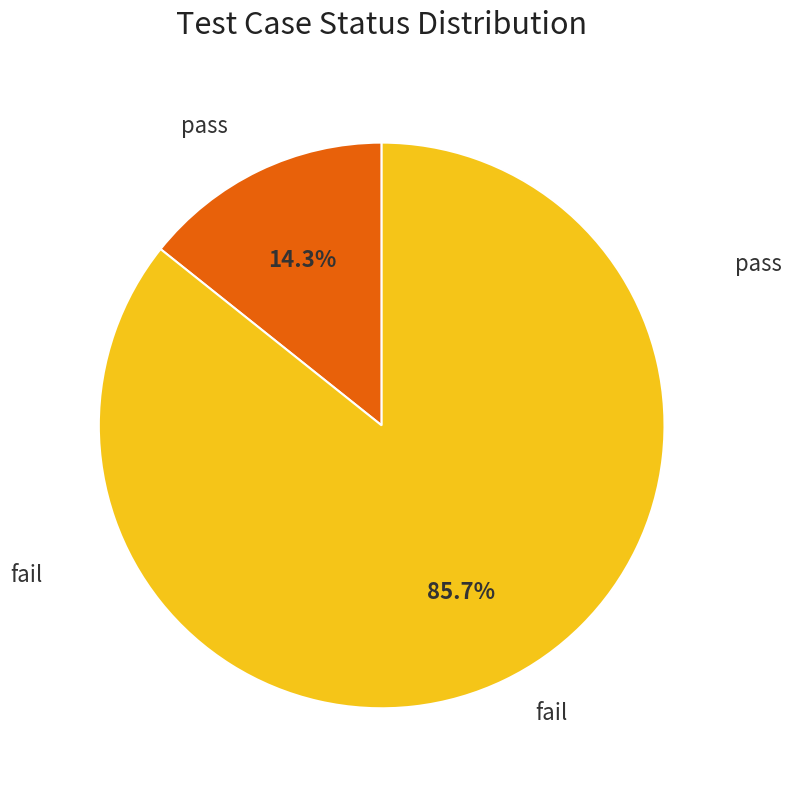

Is there a majority slice in this chart?

Yes